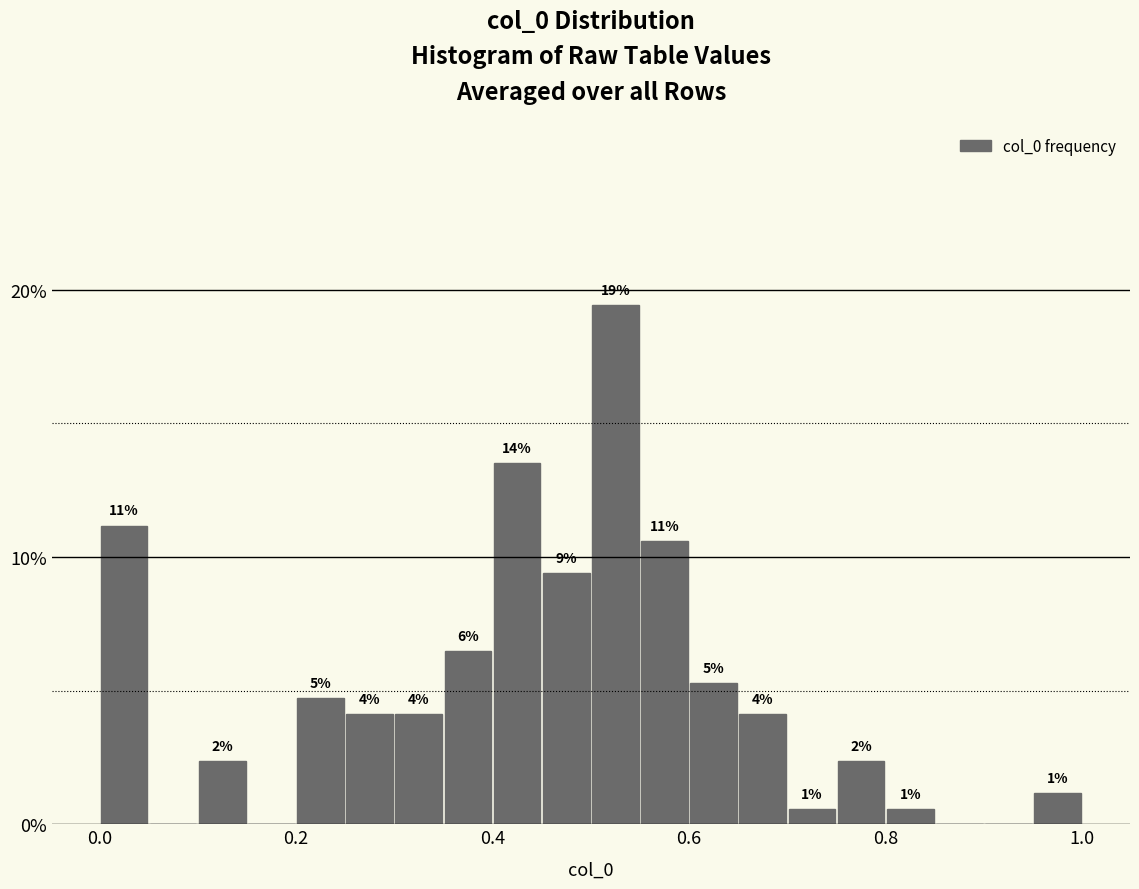

Read against the x-axis, roughly where is the centre of the tallest bar?

0.52